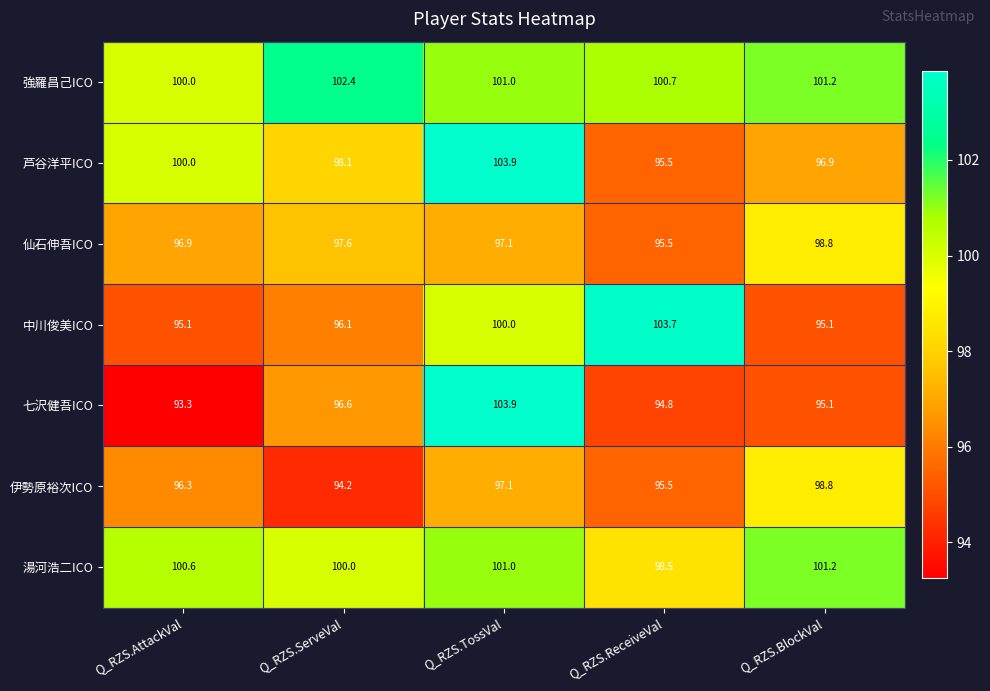

Where is 伊勢原裕次ICO nearest to the value 96?

Q_RZS.AttackVal